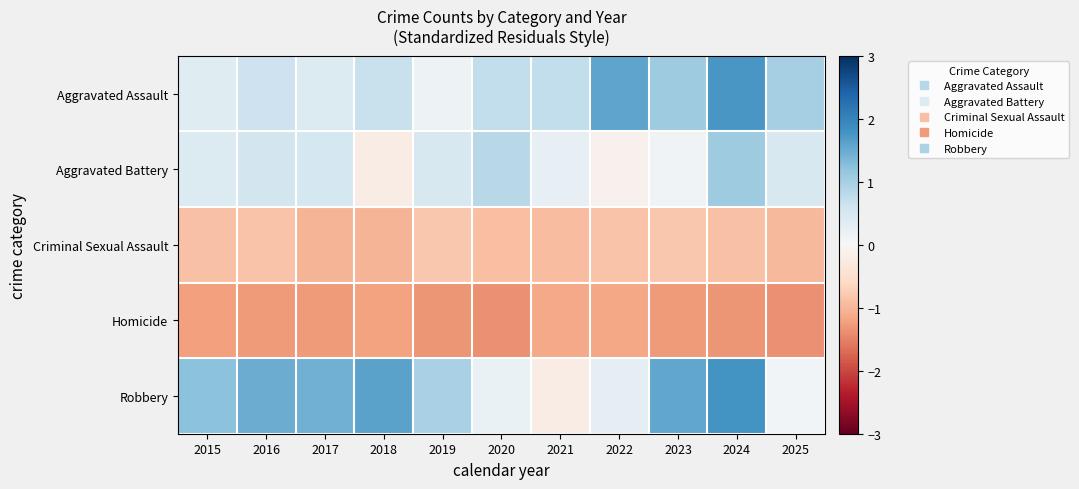

What is the total value across all series at 2019?

-0.5